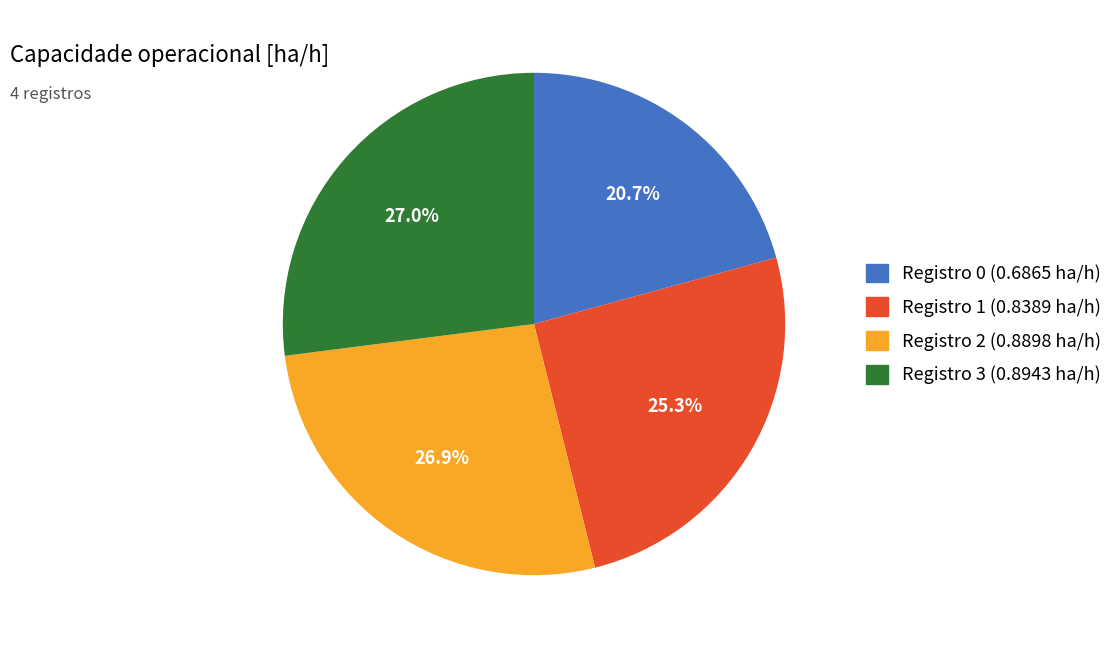

Count the number of slices in the pie.

4